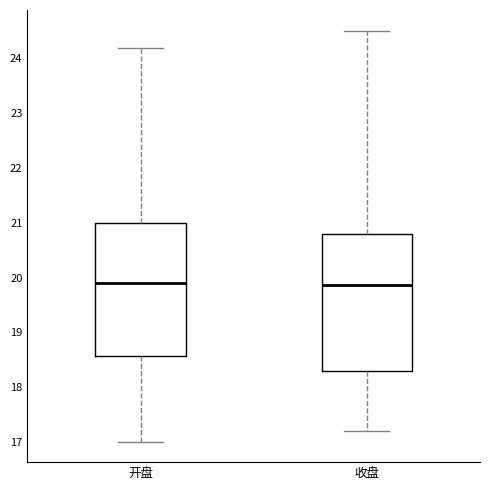

Where is the upper edge of the box for 收盘 on the y-axis? The values are not printed on the chart, so give them approximately, as read against the axis.

20.8